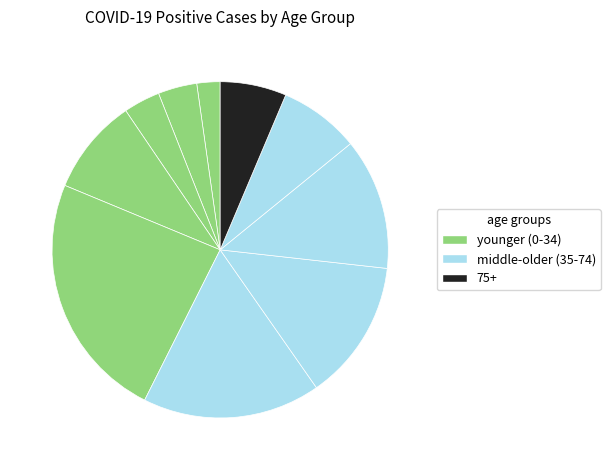

Rank the categories by value from lowest to highest.

0-4, 15-19, 5-14, 75+, 65-74, 20-24, 55-64, 45-54, 35-44, 25-34